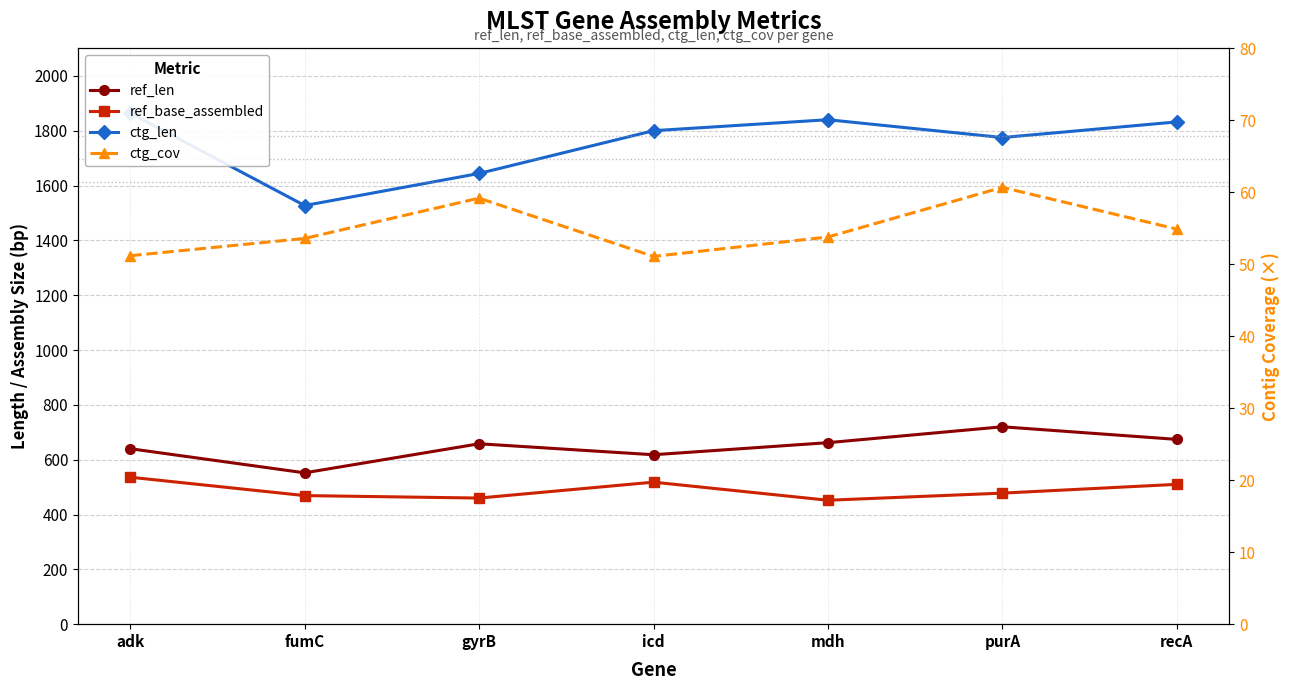

What is the label of the 7th point from the left?

recA